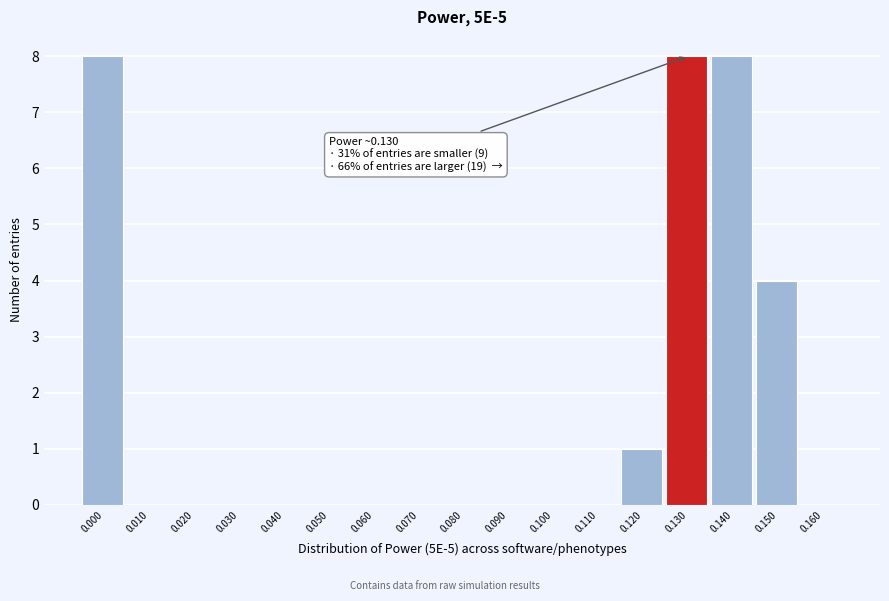

Reading left to right, extract all data points from this chart.

0.000=8	0.010=0	0.020=0	0.030=0	0.040=0	0.050=0	0.060=0	0.070=0	0.080=0	0.090=0	0.100=0	0.110=0	0.120=1	0.130=8	0.140=8	0.150=4	0.160=0